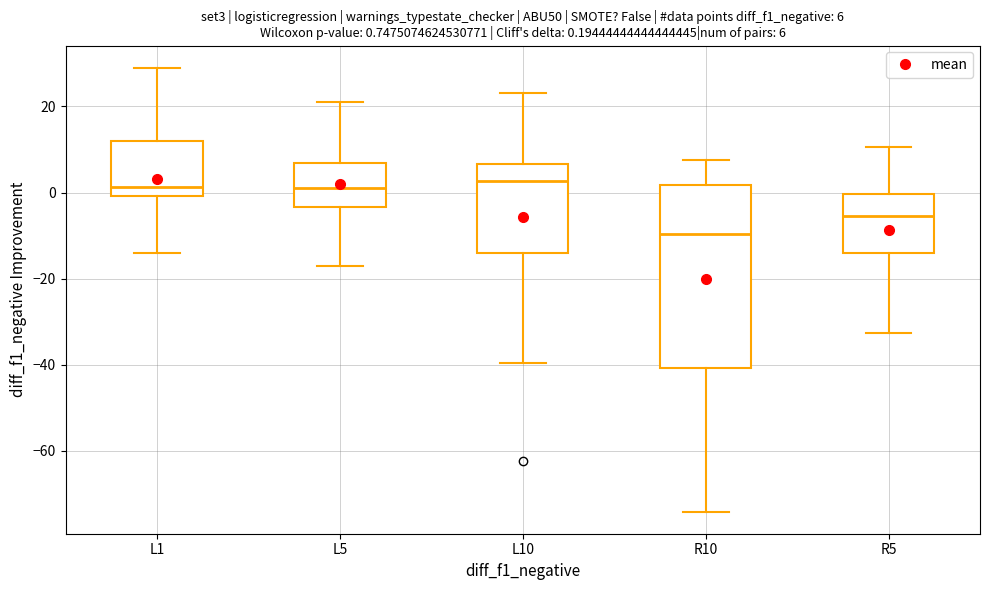

Which box is the tallest, from its lower edge to its upper edge?

R10